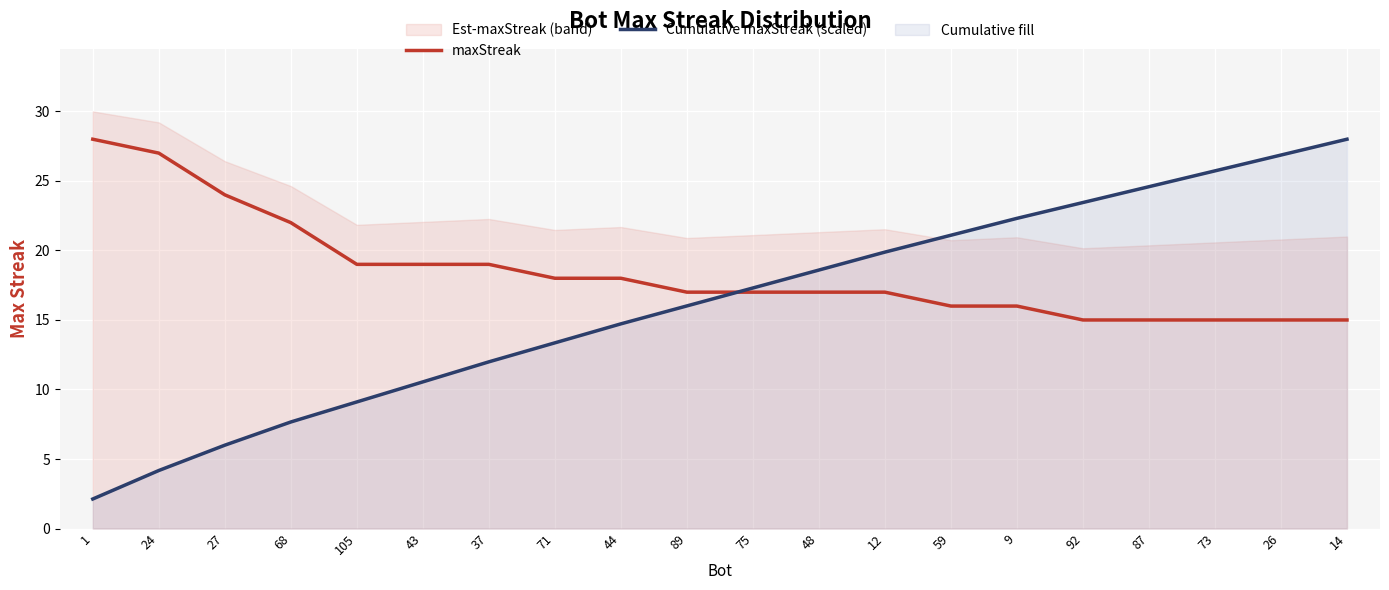

Where is maxStreak nearest to the value 21?

68